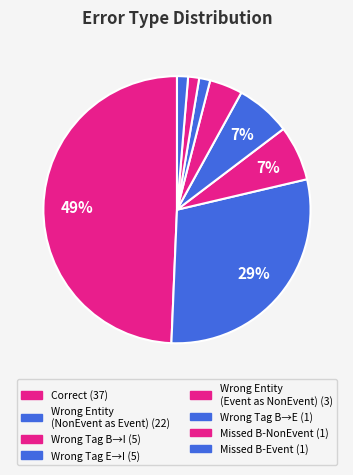

Count the number of slices in the pie.

8